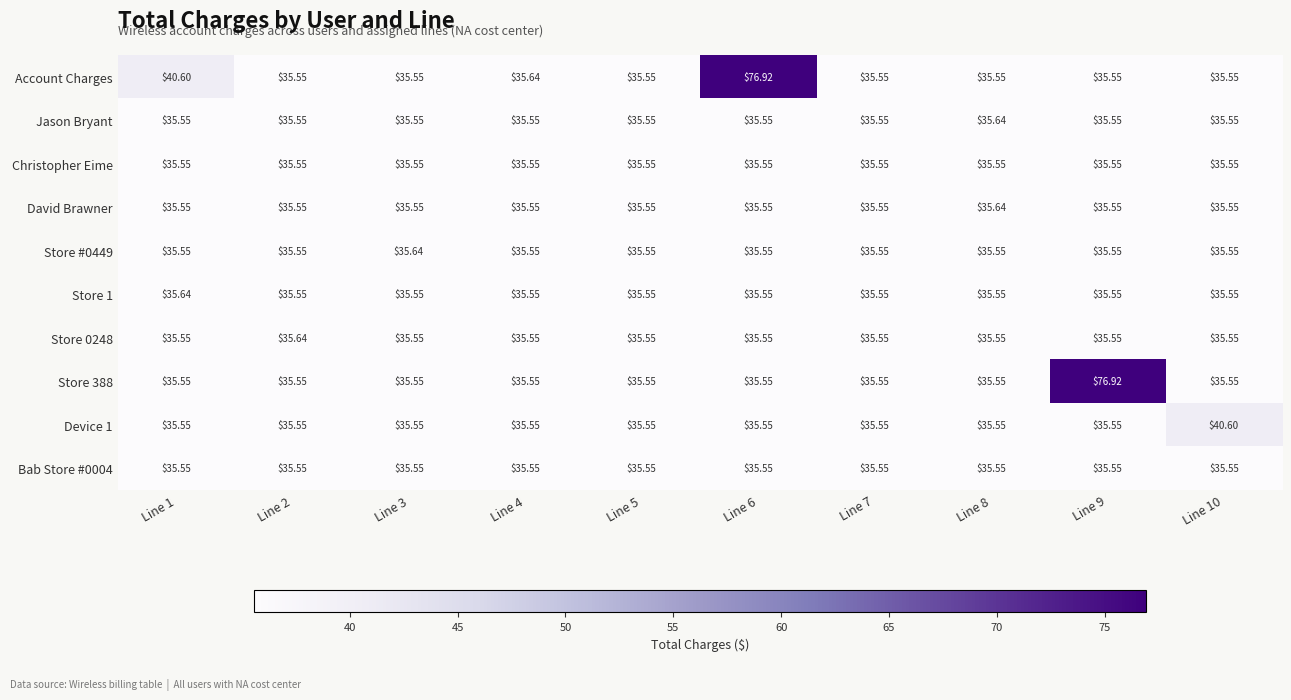

How many data points does each series have?

10